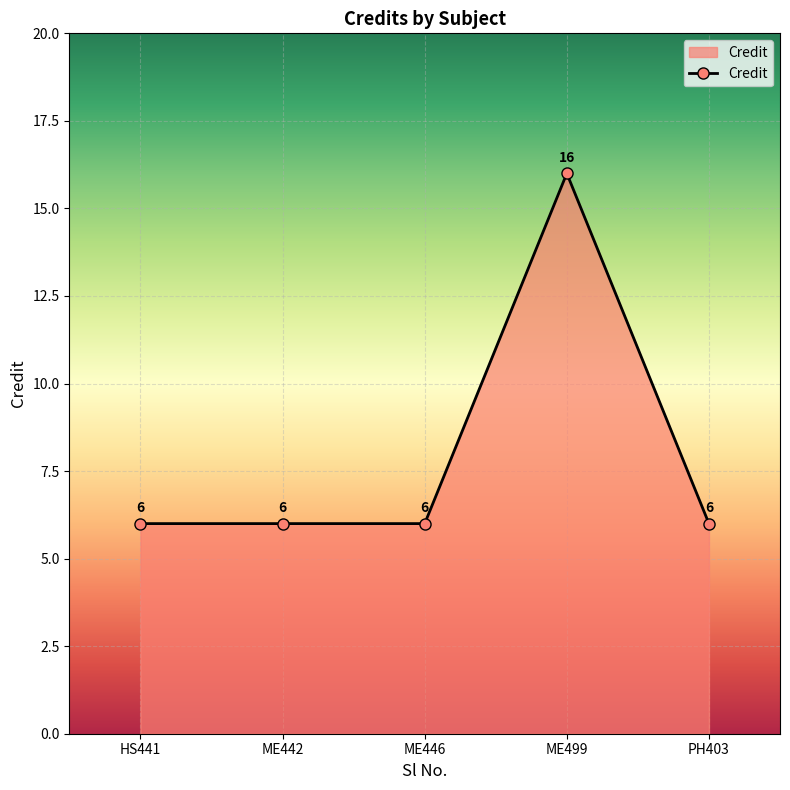

What value does the data have at ME499?

16